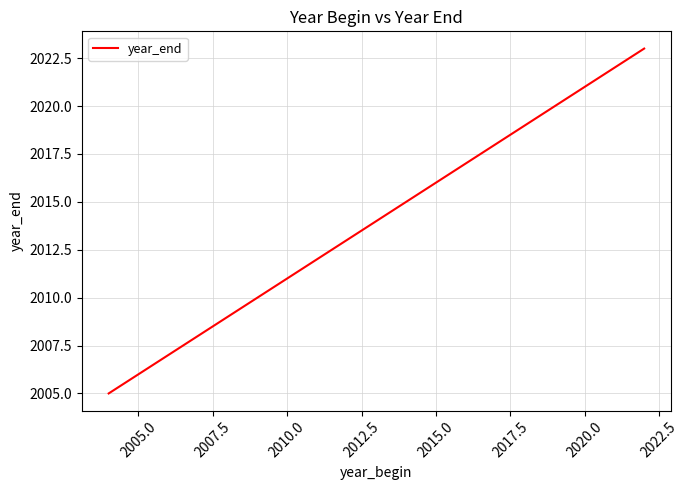

What is the greatest value displayed?

2023